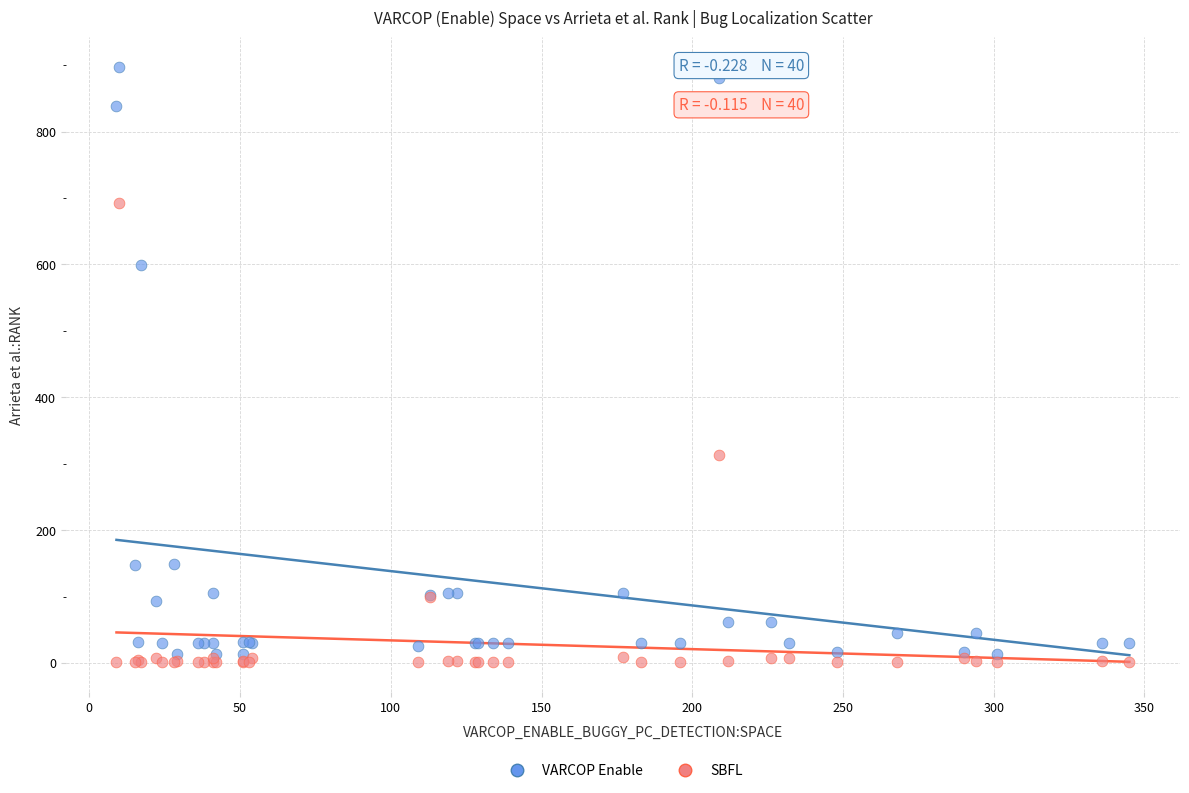

Across all series, what Y value is closest to 449?

313